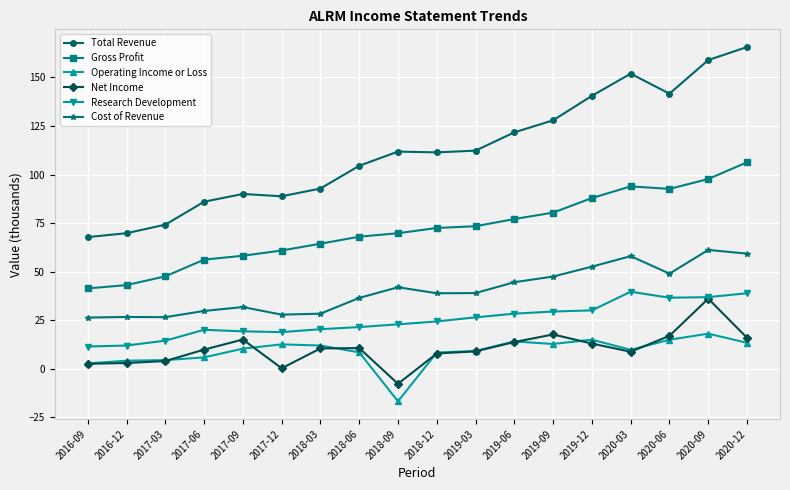

How many series are shown in this chart?

6